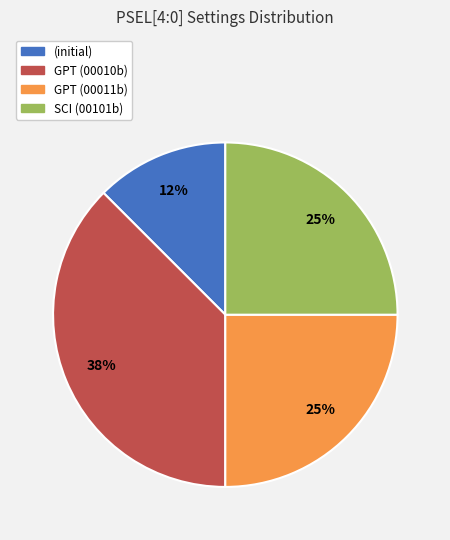

True or false: (initial) accounts for 2% of the total.

False